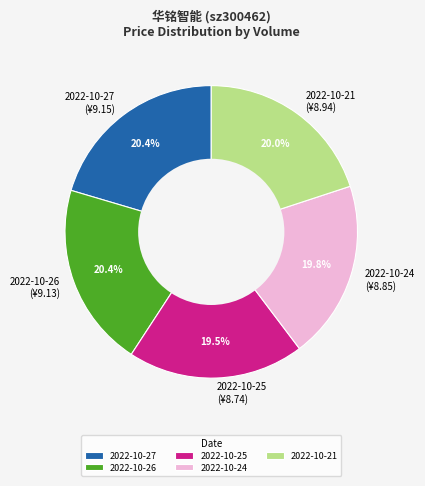

How many slices are in this pie chart?

5